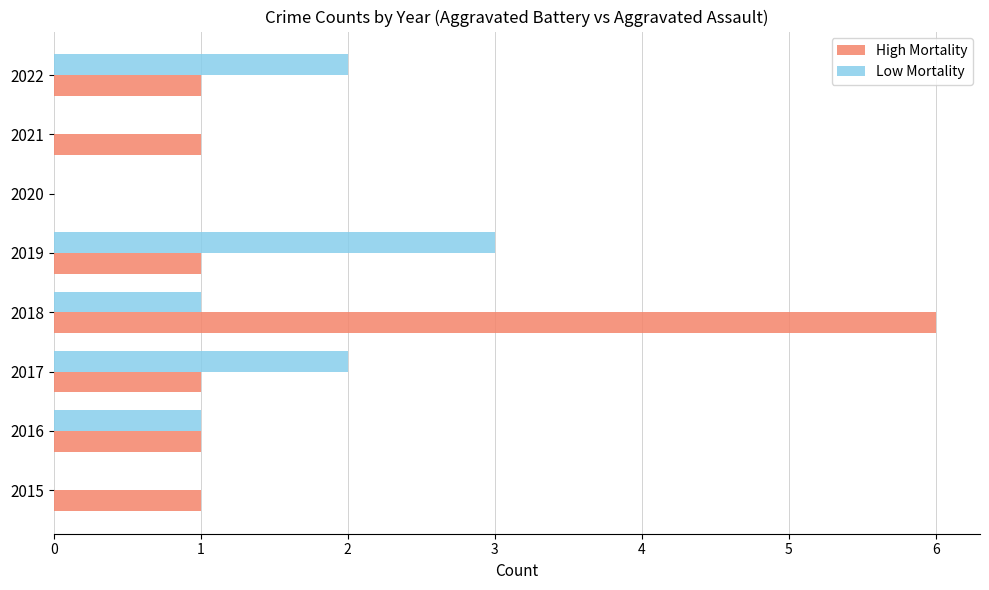

What is the maximum value shown in the chart?

6